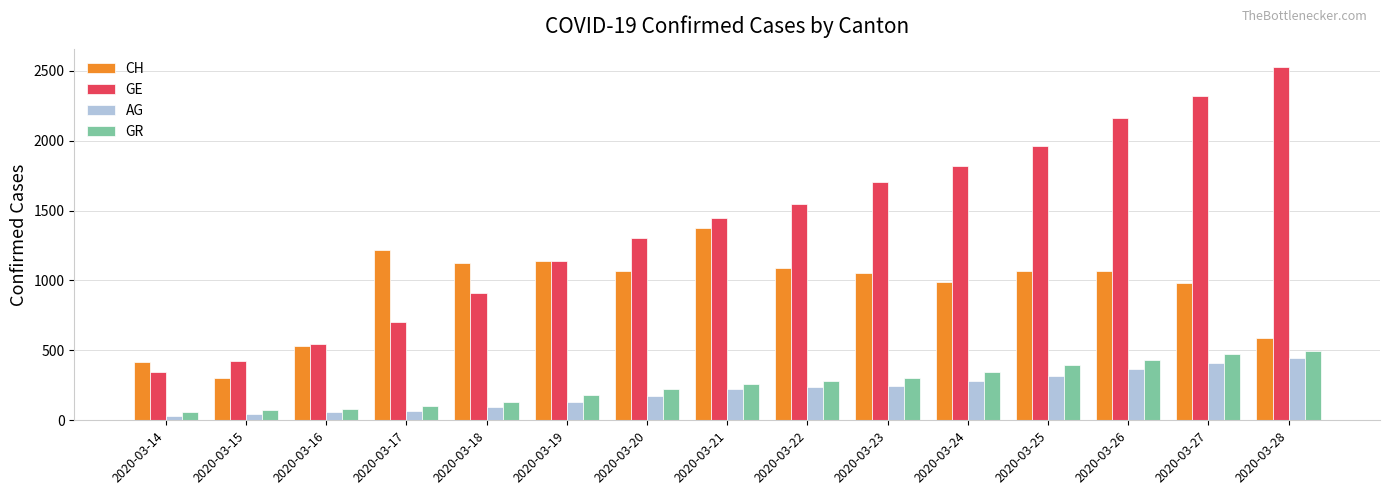

What is the difference between the GR values at 2020-03-17 and 2020-03-23?

199